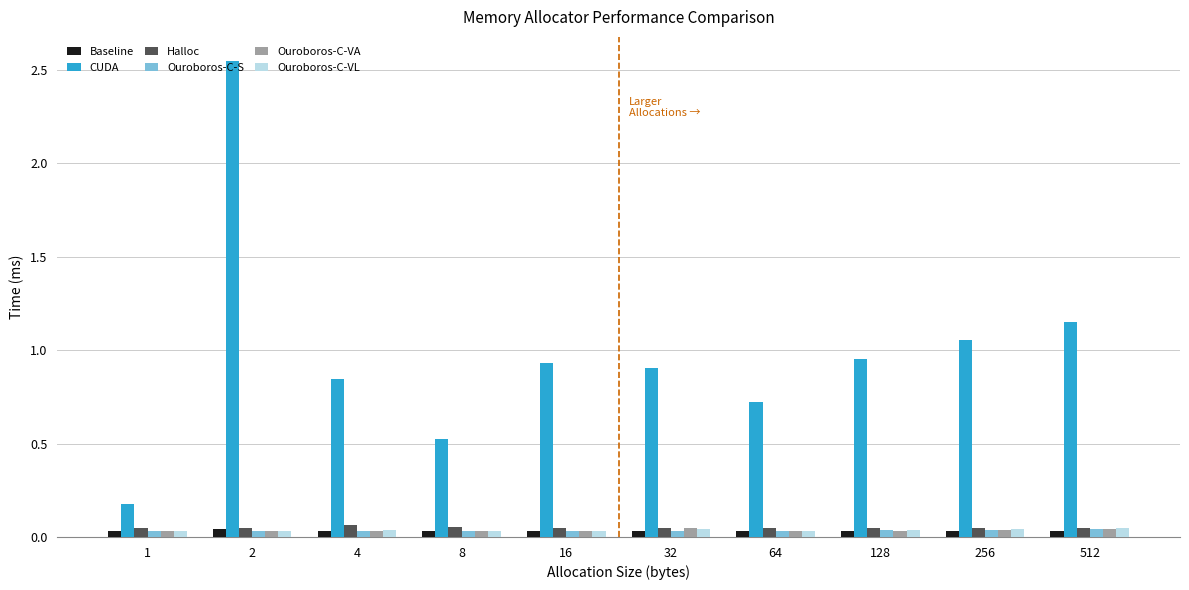

Which series has the widest spread of values?

CUDA